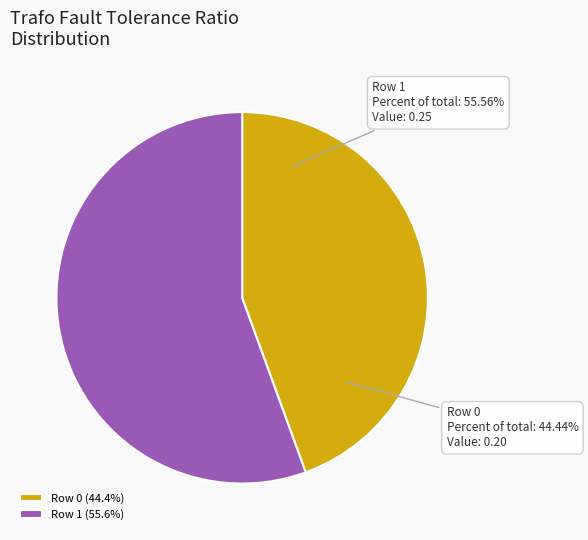

The Row 1 slice represents 56% of the pie. True or false?

True